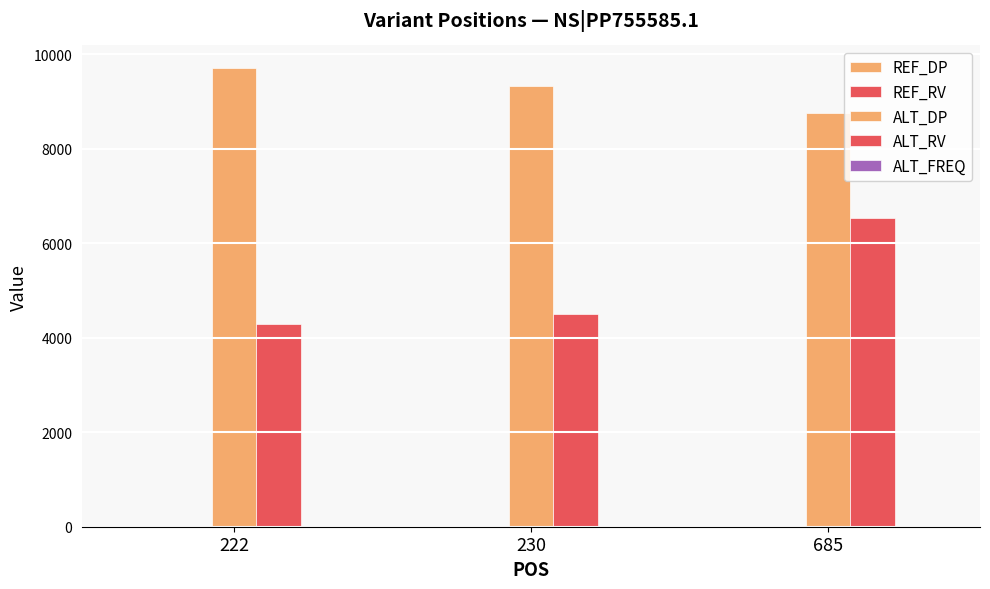

How many REF_DP values are between 0 and 7?

3